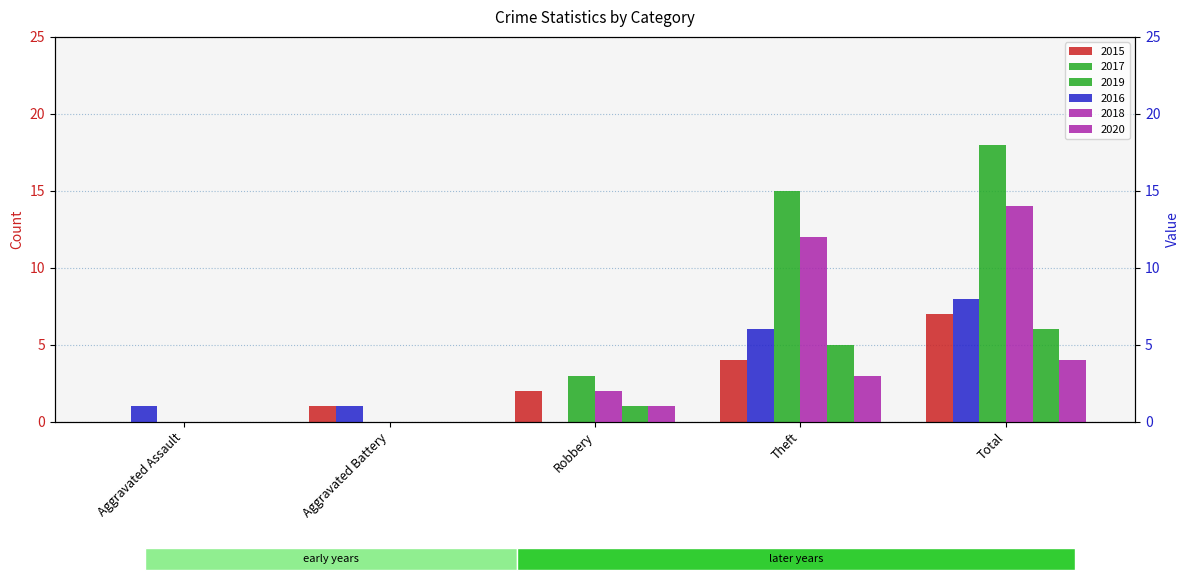

What is the maximum value shown in the chart?

18